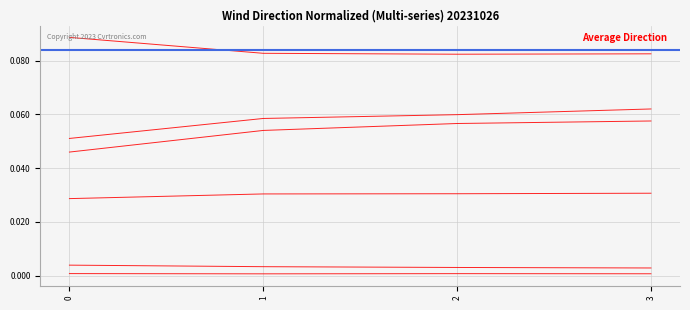

What is the sum of the col_3 values at 2 and 3?

0.2